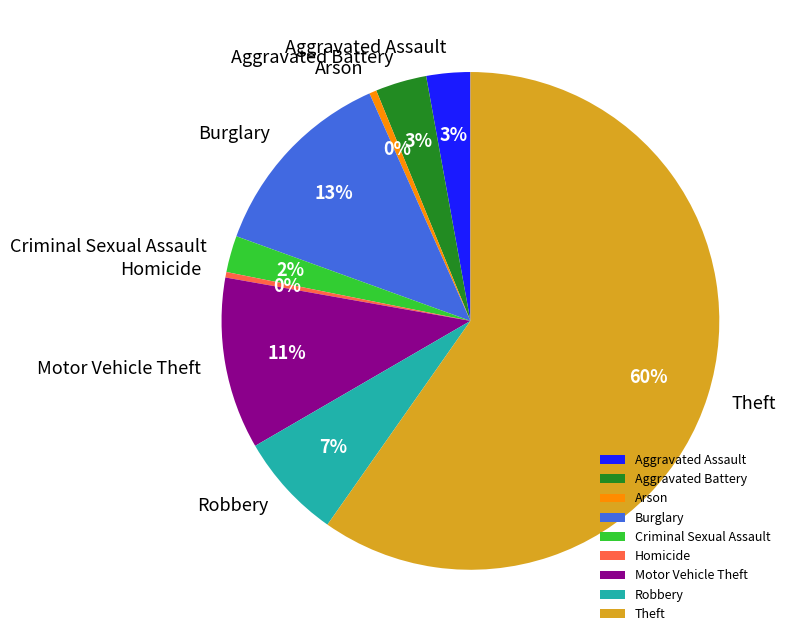

How many segments does this pie chart have?

9